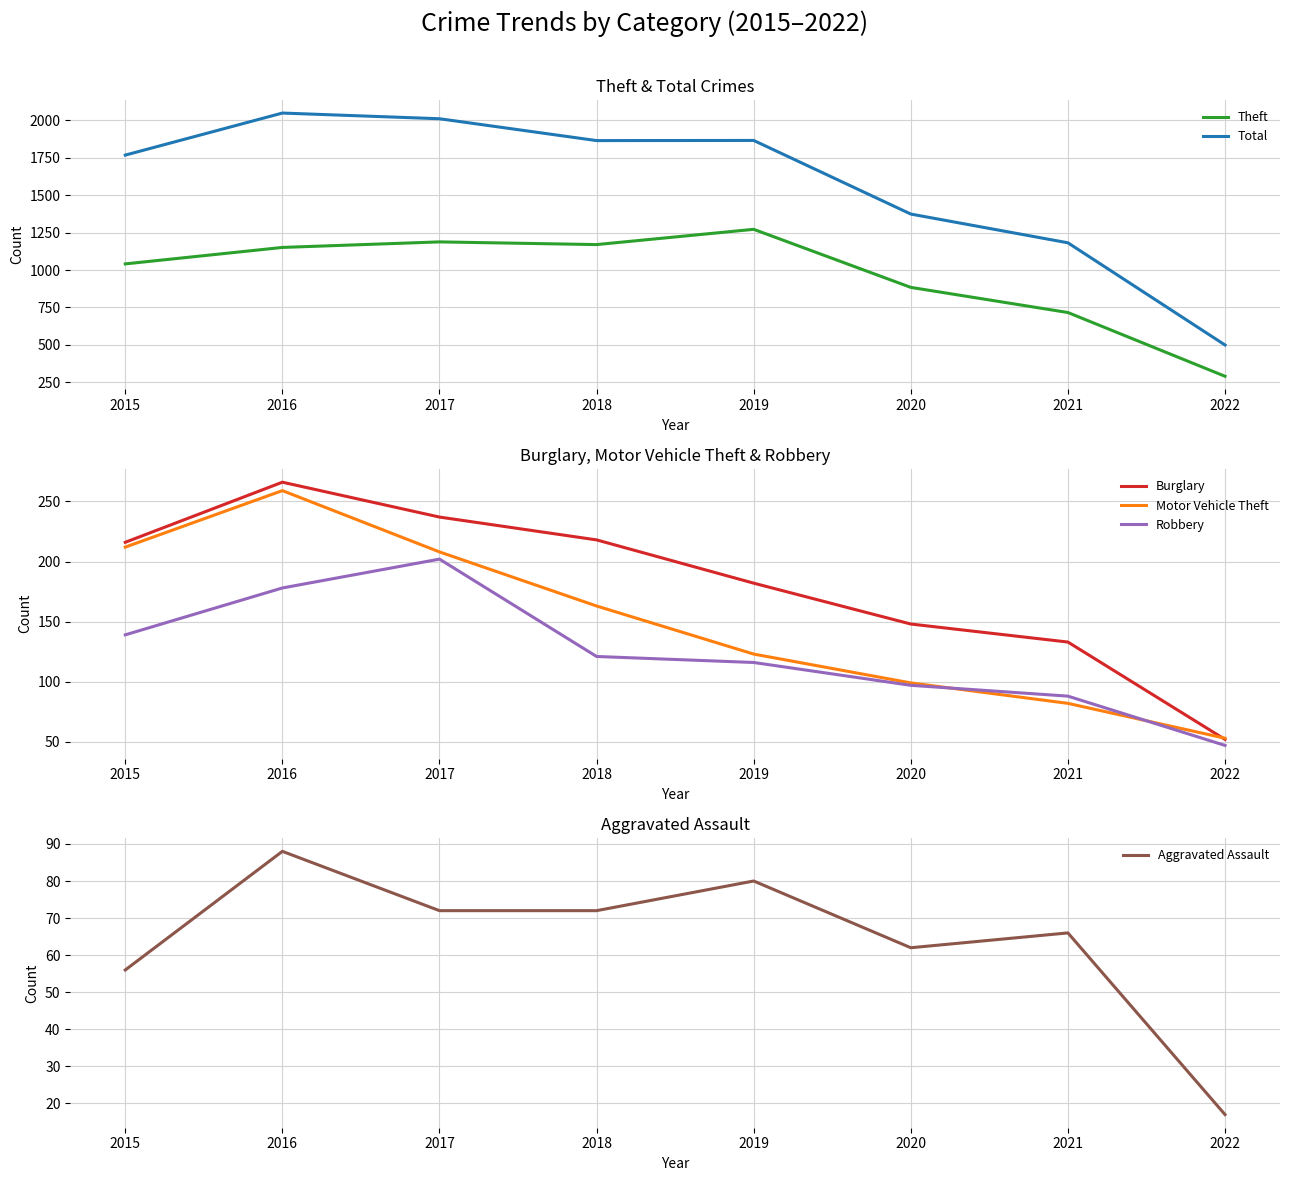

The value of Theft at 2016 is 1151. True or false?

True